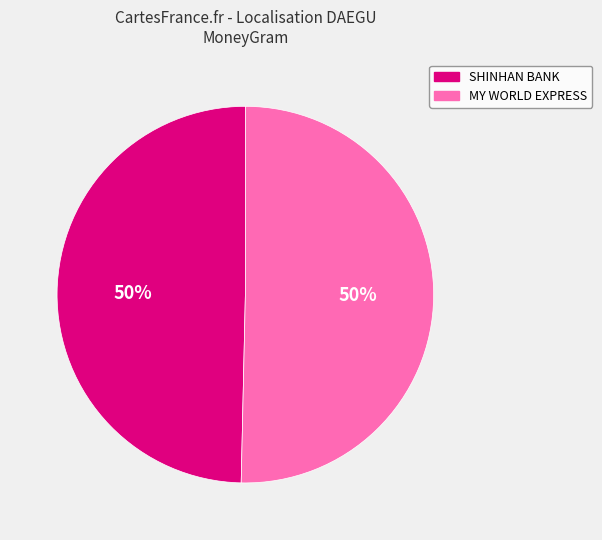

How many slices are in this pie chart?

2